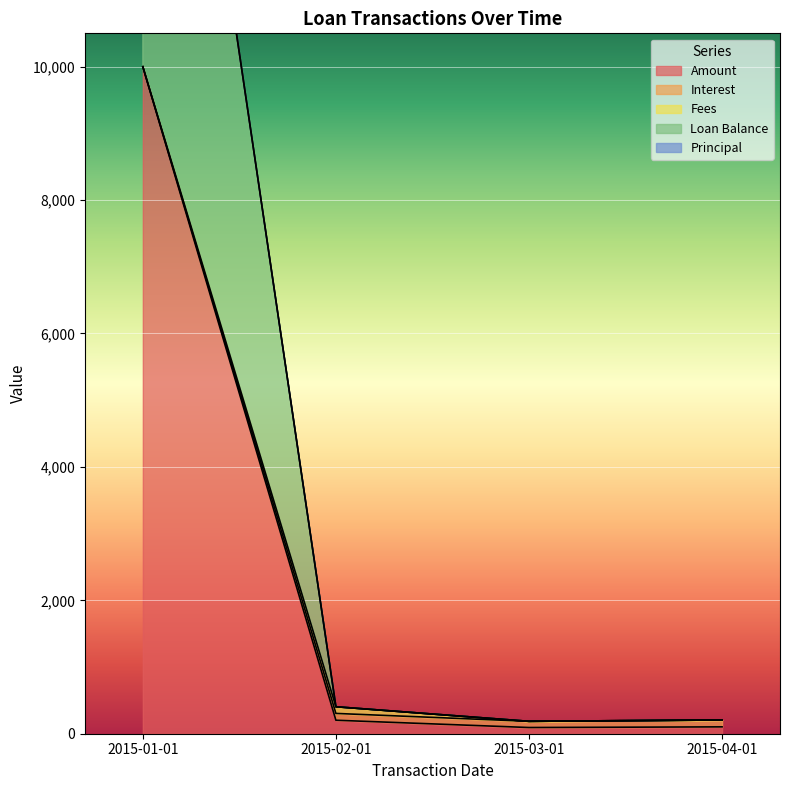

True or false: Loan Balance has more than 2 interior local peaks.

False